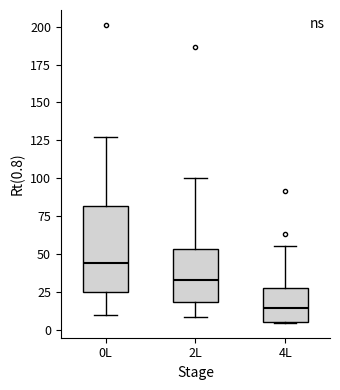

Which box is the tallest, from its lower edge to its upper edge?

0L